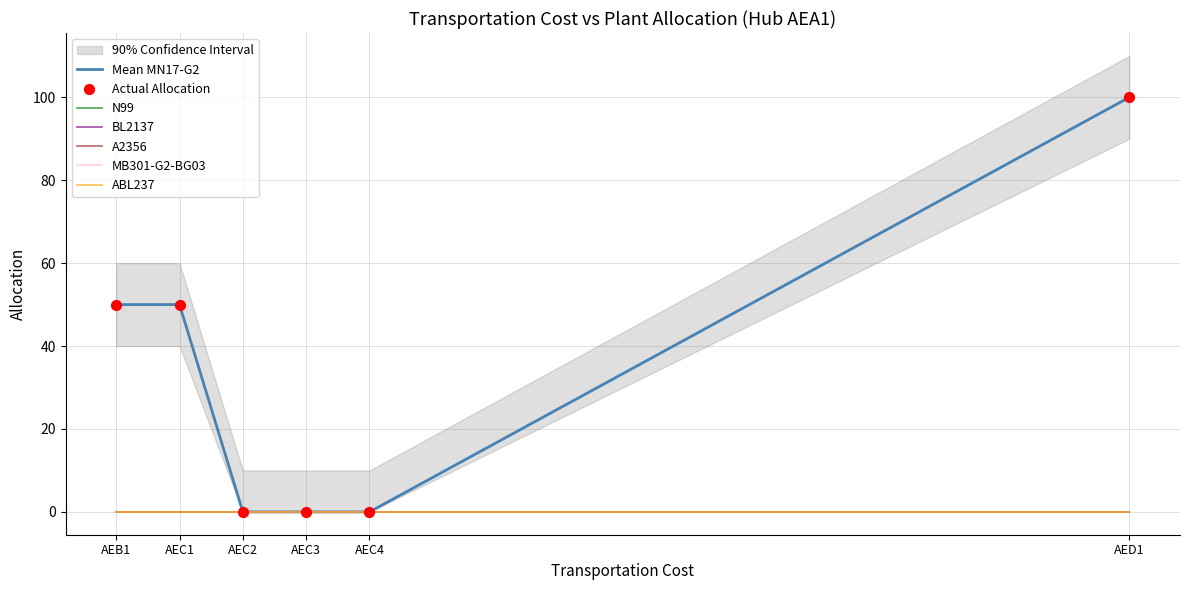

What are all the series names shown in the legend?

MN17-G2, N99, BL2137, A2356, MB301-G2-BG03, ABL237